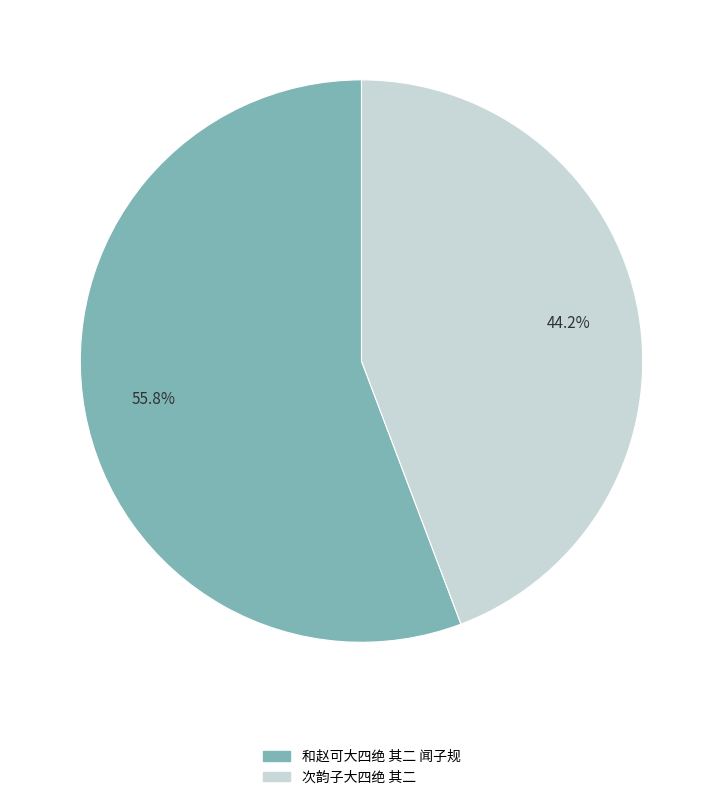

Which slice is the largest?

和赵可大四绝 其二 闻子规